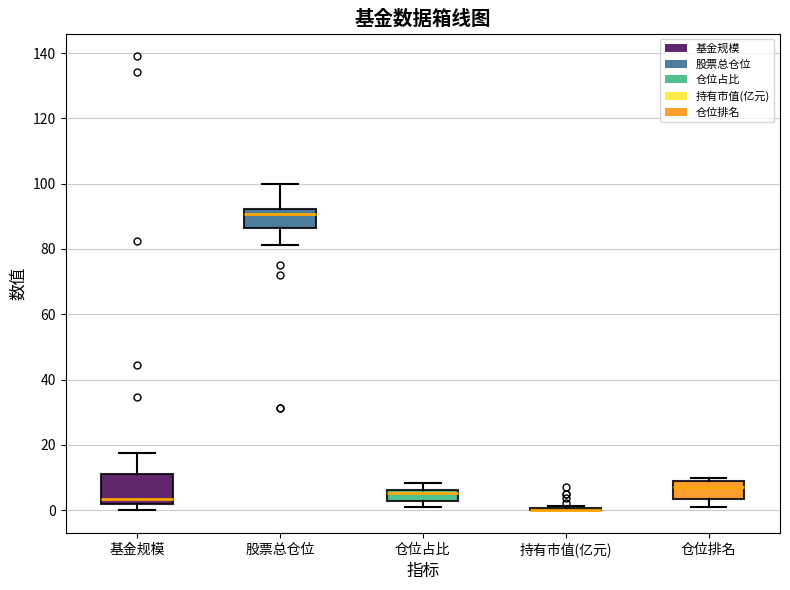

Which box is the tallest, from its lower edge to its upper edge?

基金规模